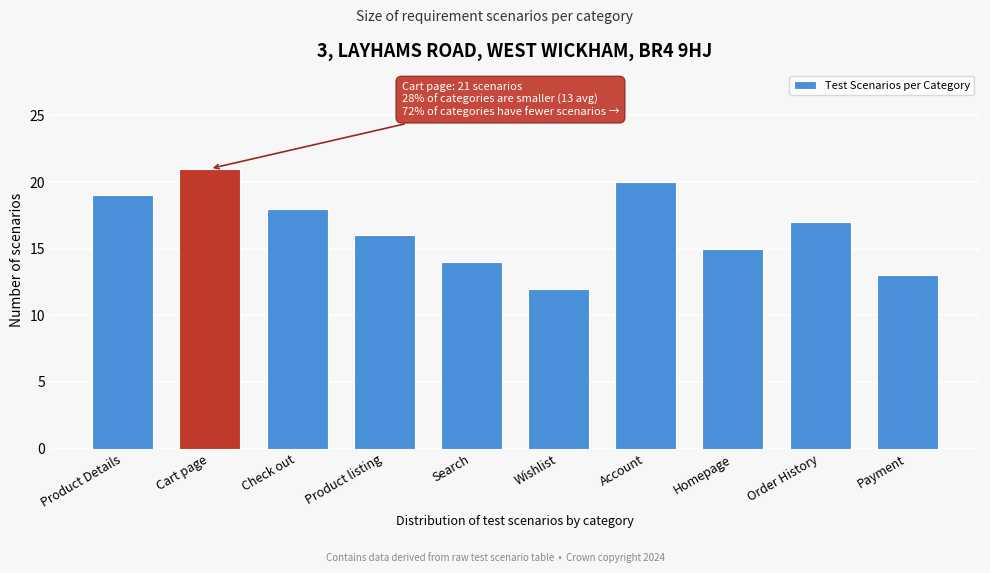

Reading left to right, list all the values displayed in this chart.

19	21	18	16	14	12	20	15	17	13